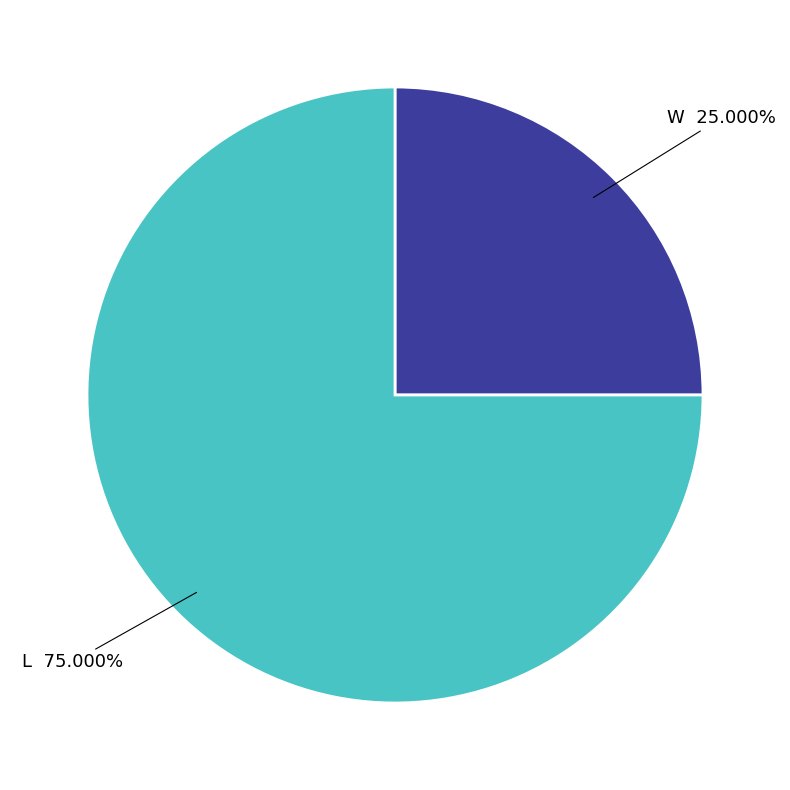

Rank the categories by value from highest to lowest.

L, W